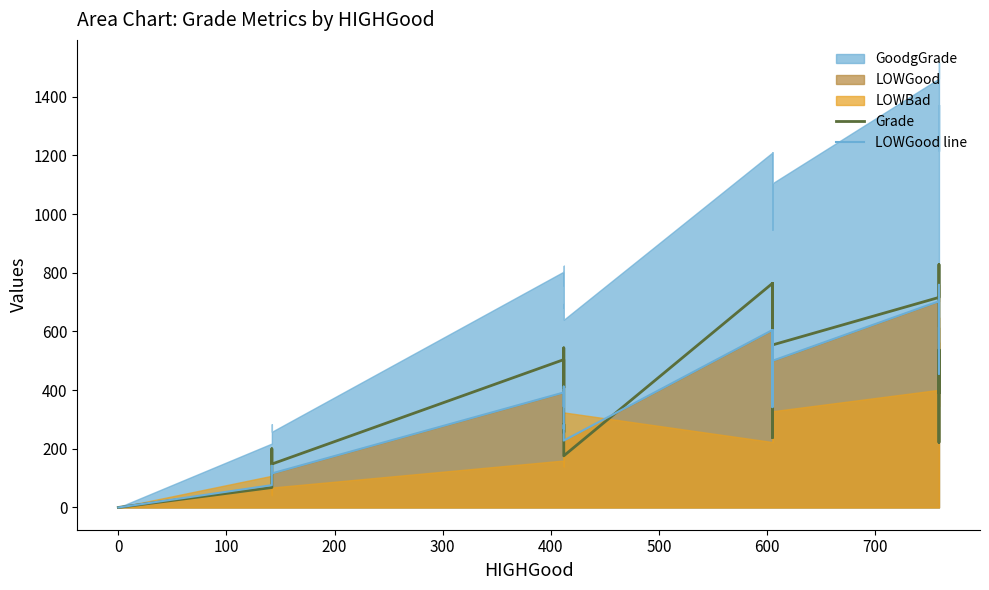

How many positive values does the Grade series have?

30